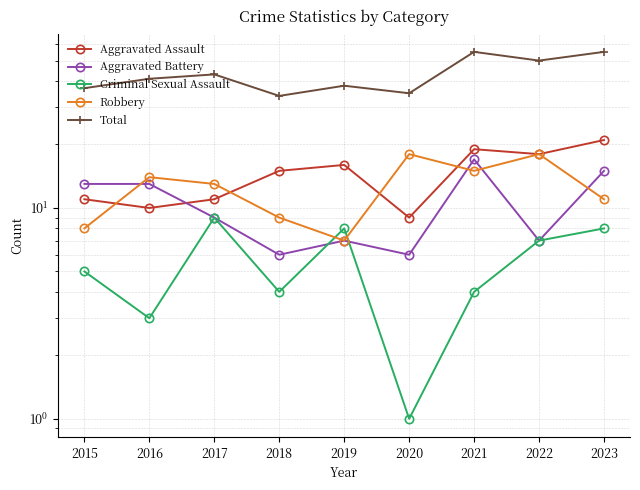

How many interior local valleys does the Total series have?

3